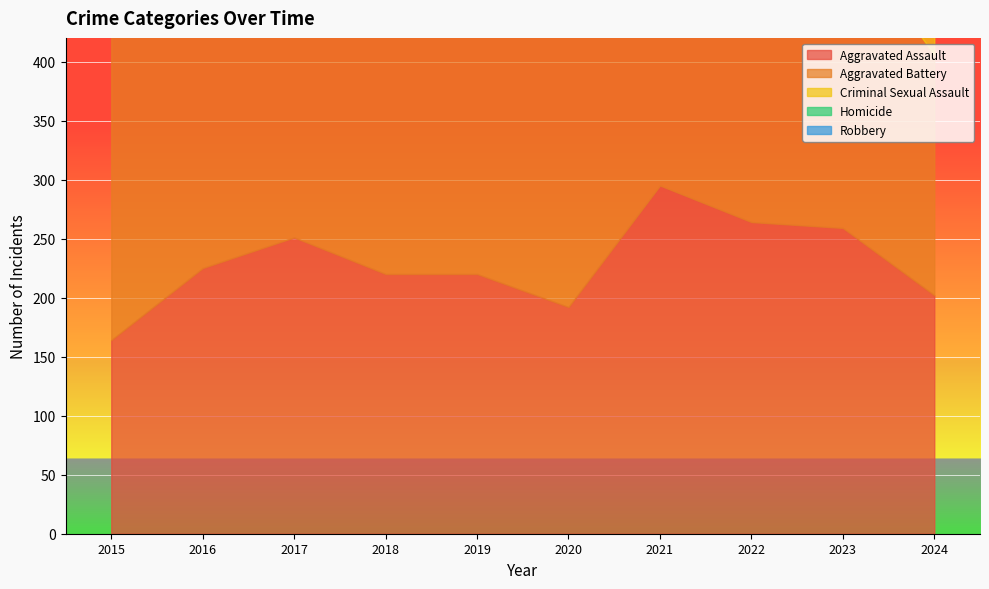

What is the difference between the maximum and minimum values in the Aggravated Battery series?

99